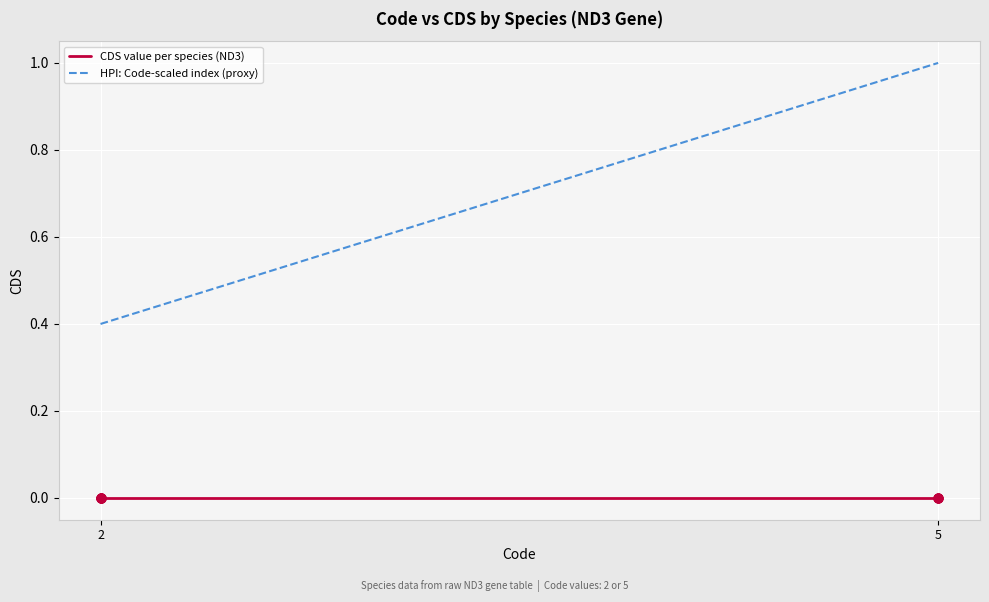

Which series reaches the maximum Y coordinate?

HPI: Code-scaled index (proxy)